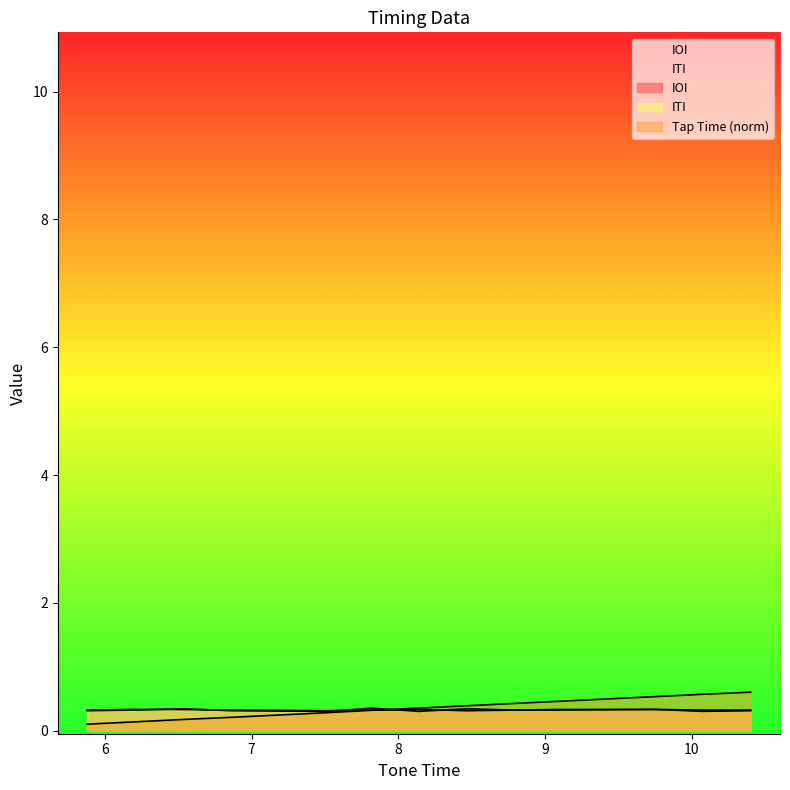

What are all the series names shown in the legend?

IOI, Tap Time, ITI